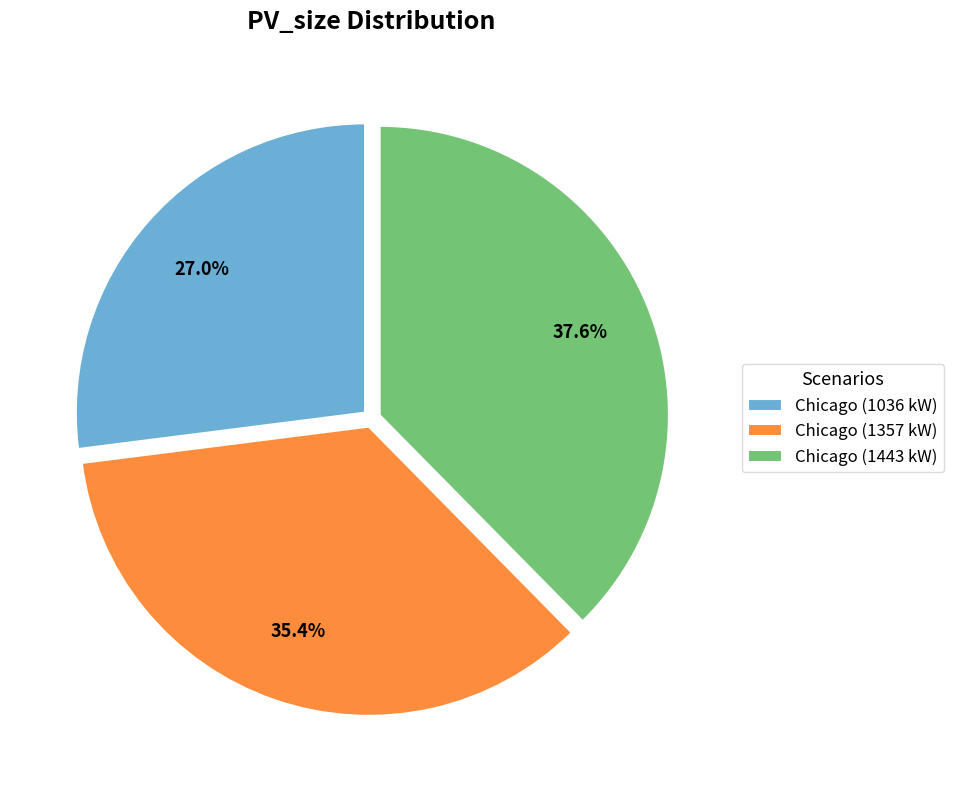

True or false: Chicago (1357 kW) accounts for 35% of the total.

True